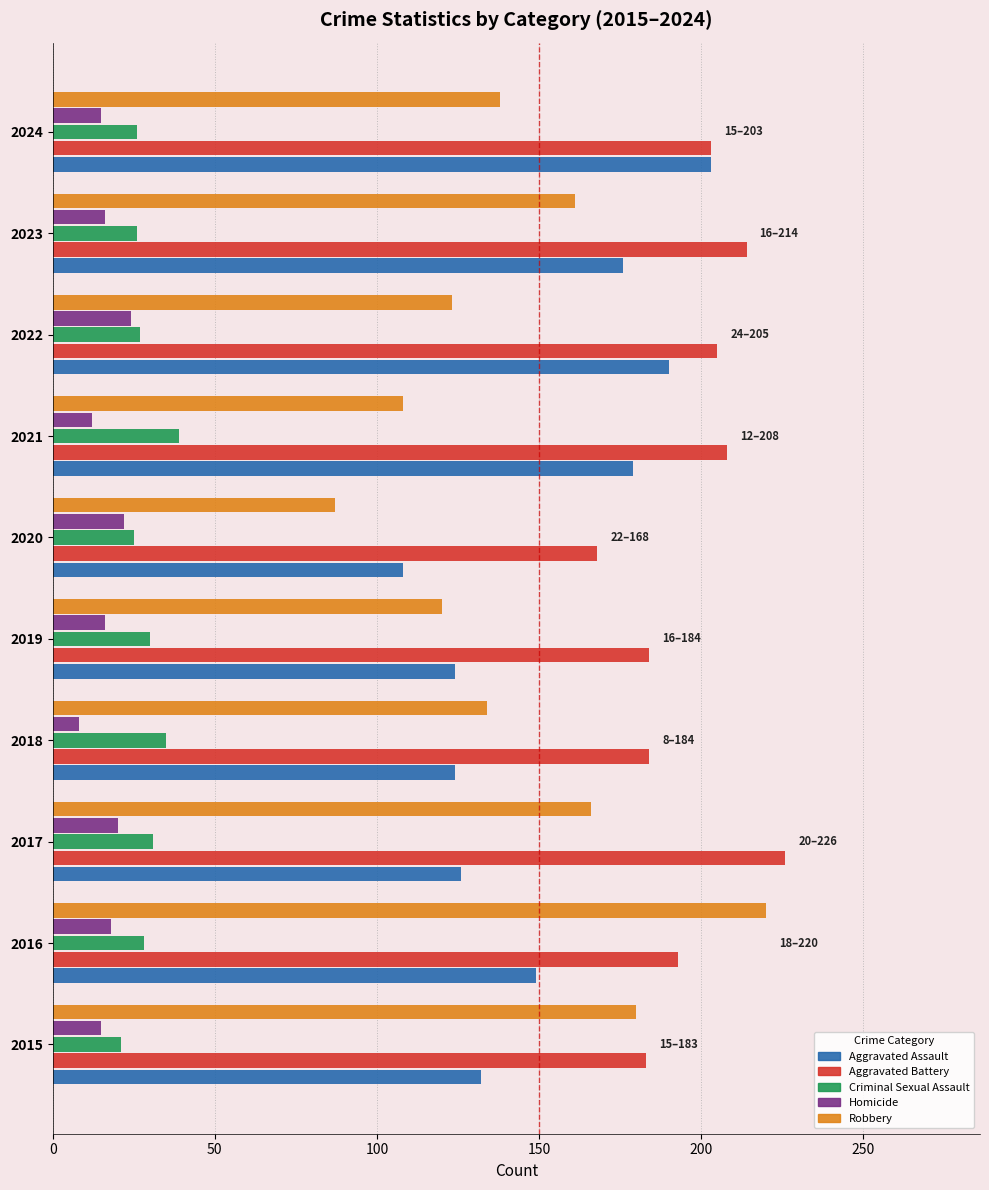

At how many categories does at least one series exceed 134?

10